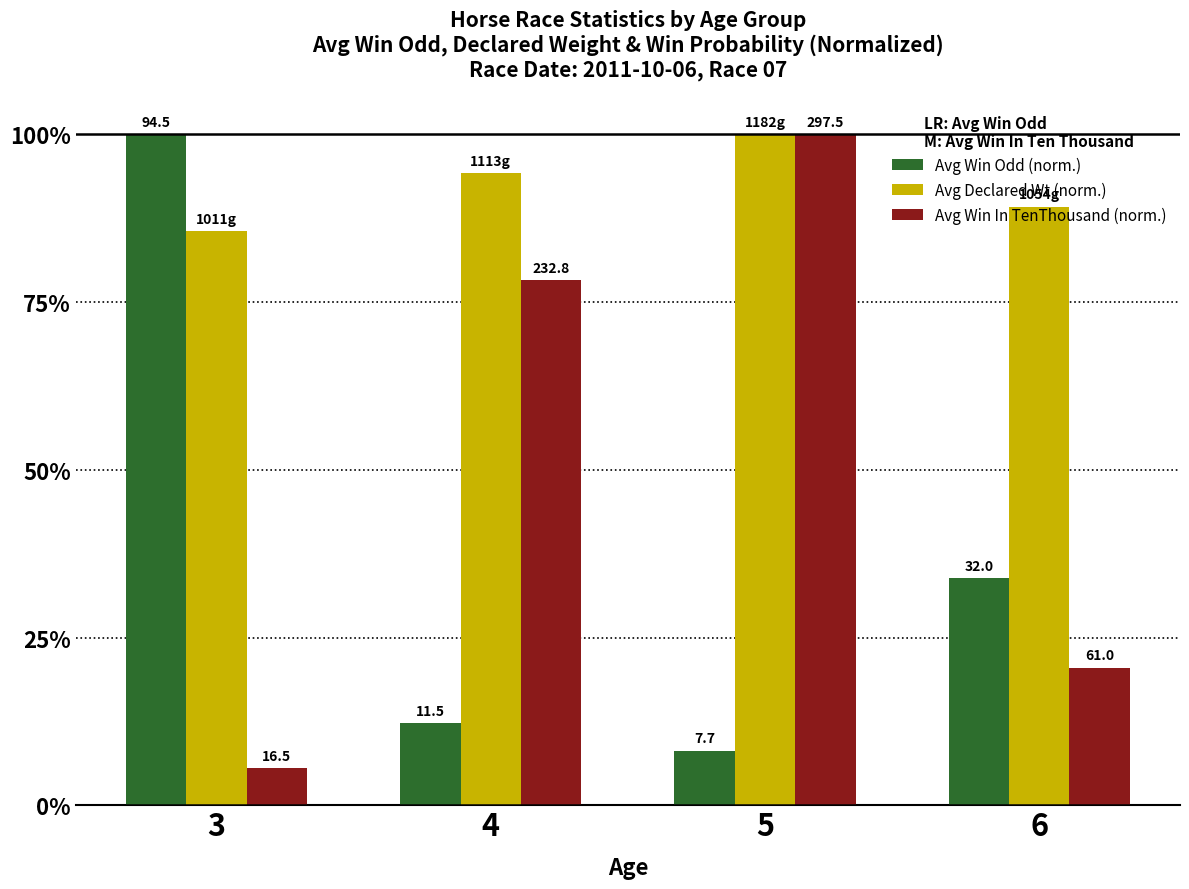

How many bars are there in each group?

3